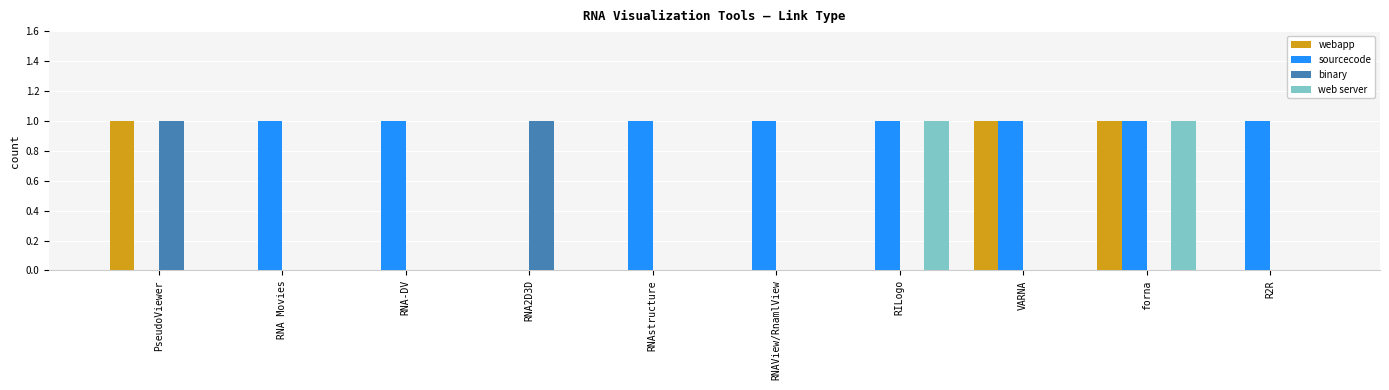

Count the number of data series in this chart.

4